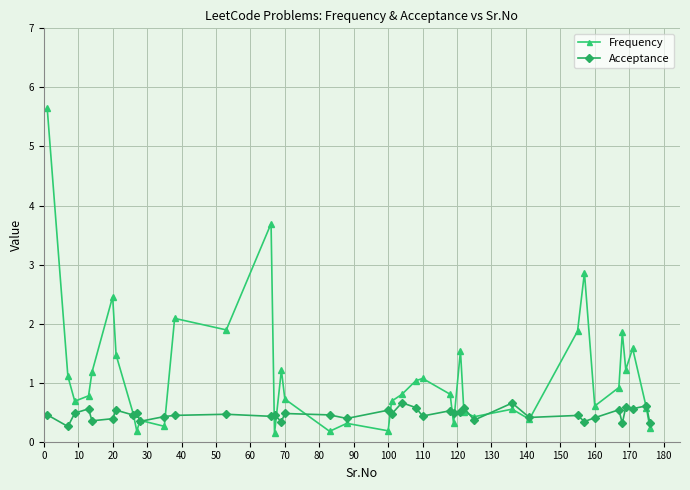

At how many categories does at least one series exceed 0?

40